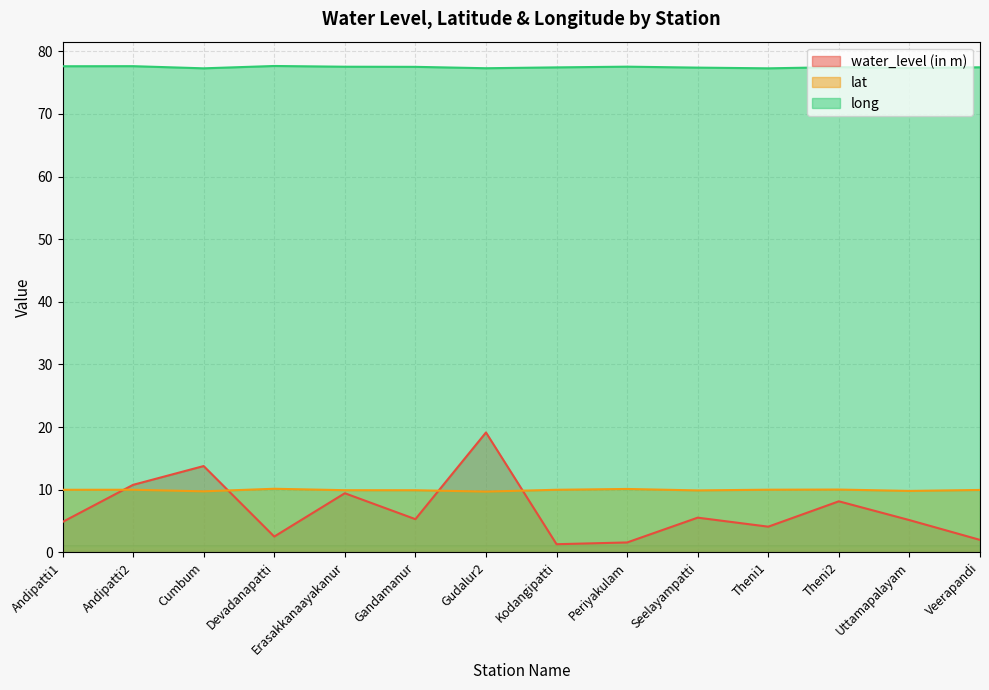

List the series in order of their peak value, highest first.

long, water_level (in m), lat